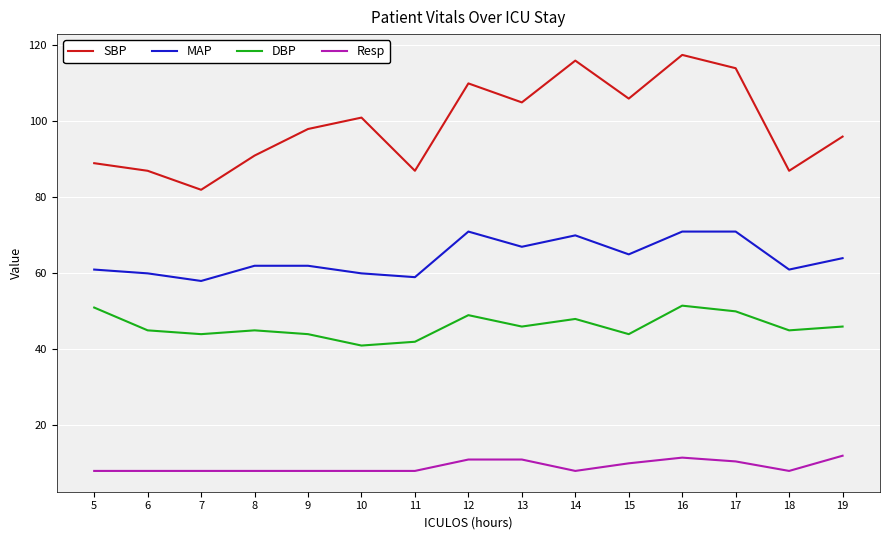

Which category has the highest value across all series?

16